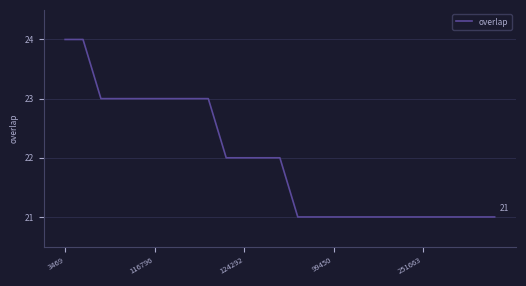

What is the maximum value shown in the chart?

24